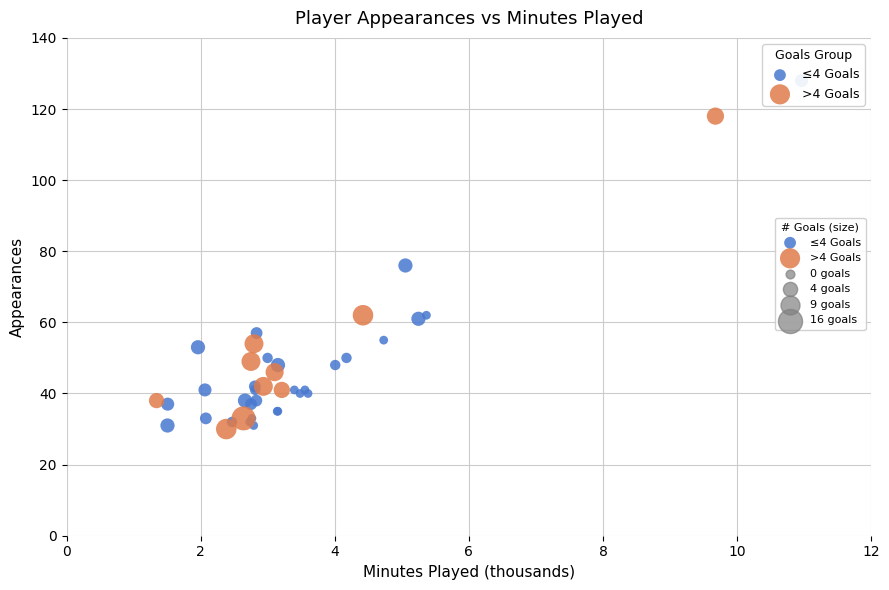

Which series reaches the maximum Y coordinate?

≤4 Goals